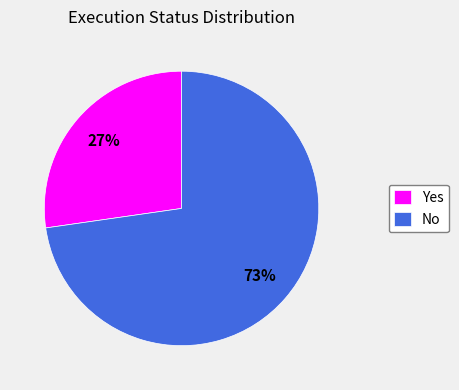

What is the largest slice in the pie chart?

No